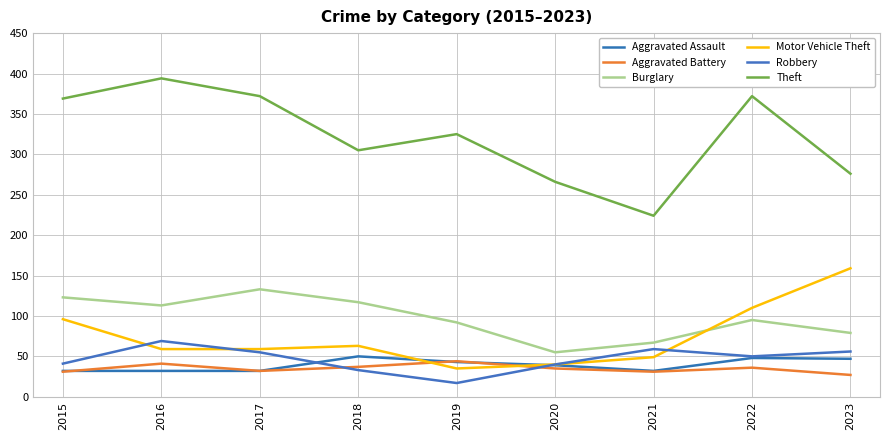

What is the lowest value of the Motor Vehicle Theft series?

35